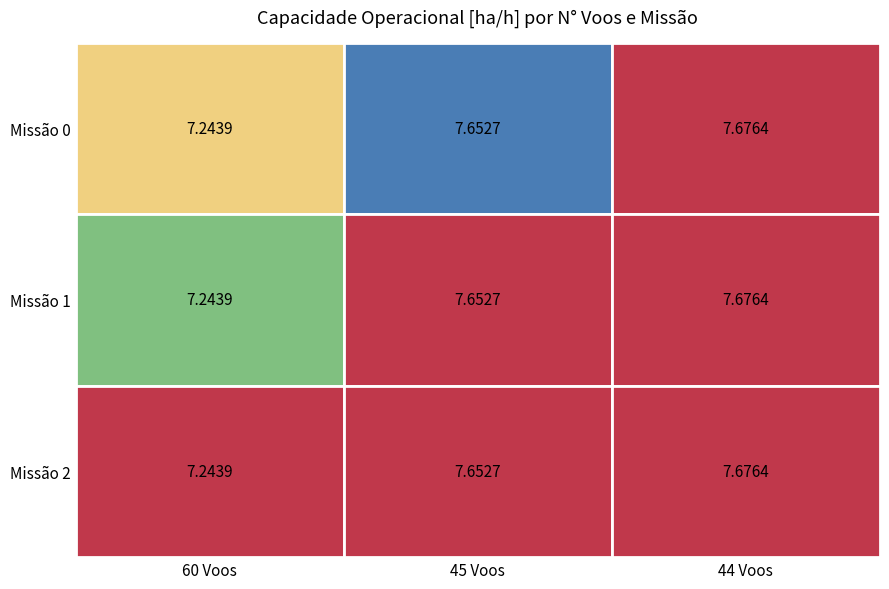

Reading right to left, list all the values displayed in this chart.

0: 44=7.7	45=7.7	60=7.2
1: 44=7.7	45=7.7	60=7.2
2: 44=7.7	45=7.7	60=7.2